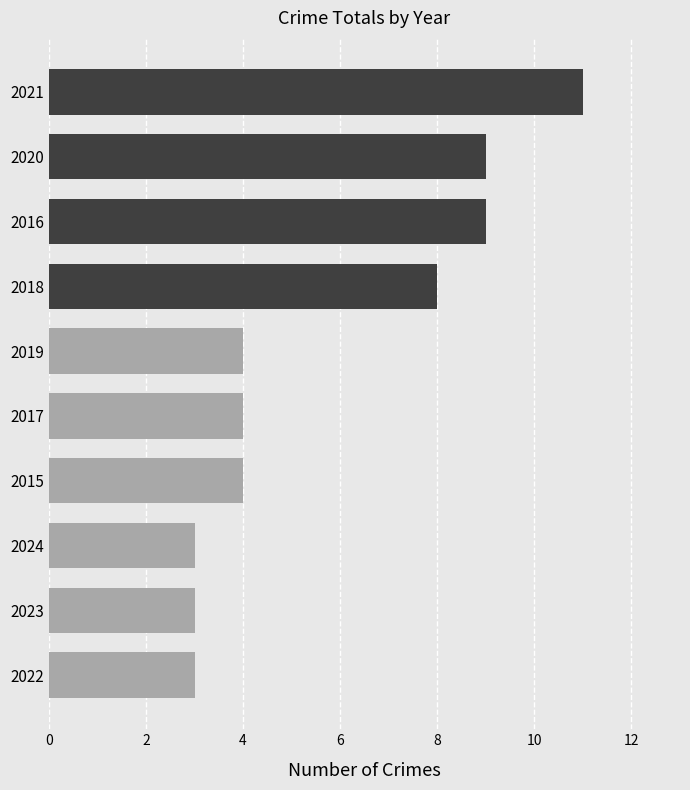

What is the difference between the maximum and minimum values?

8